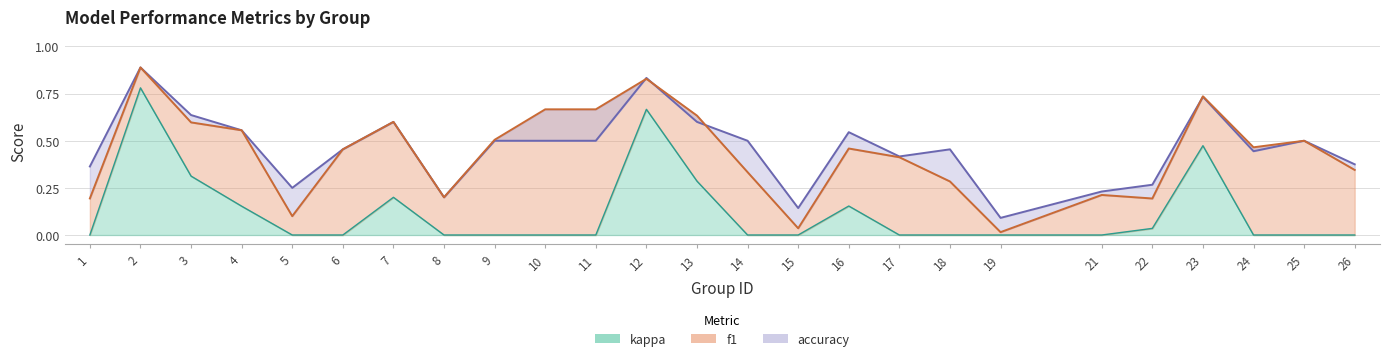

Between 14 and 9, which is larger?

9